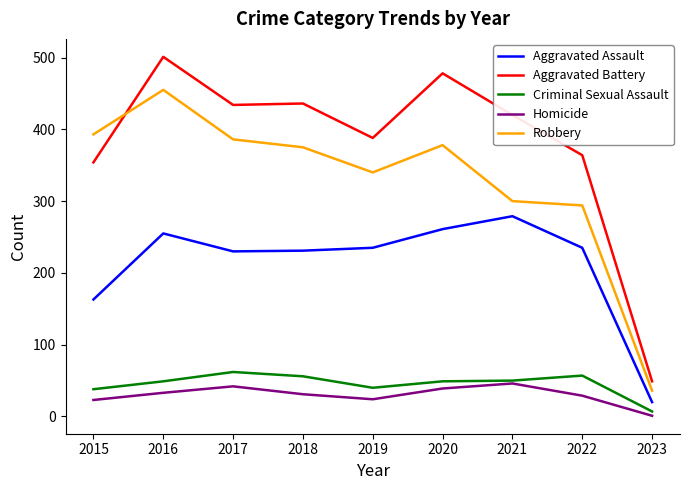

At which category is the sum across all series the highest?

2016